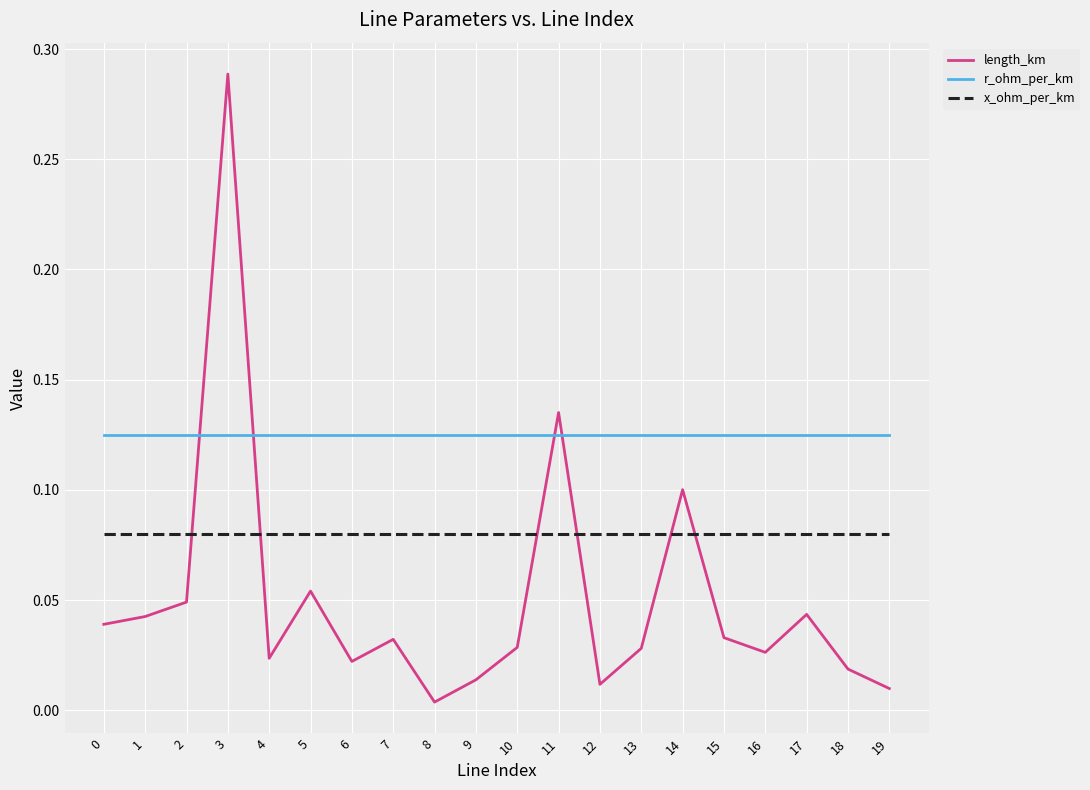

True or false: x_ohm_per_km and r_ohm_per_km intersect in this chart.

False